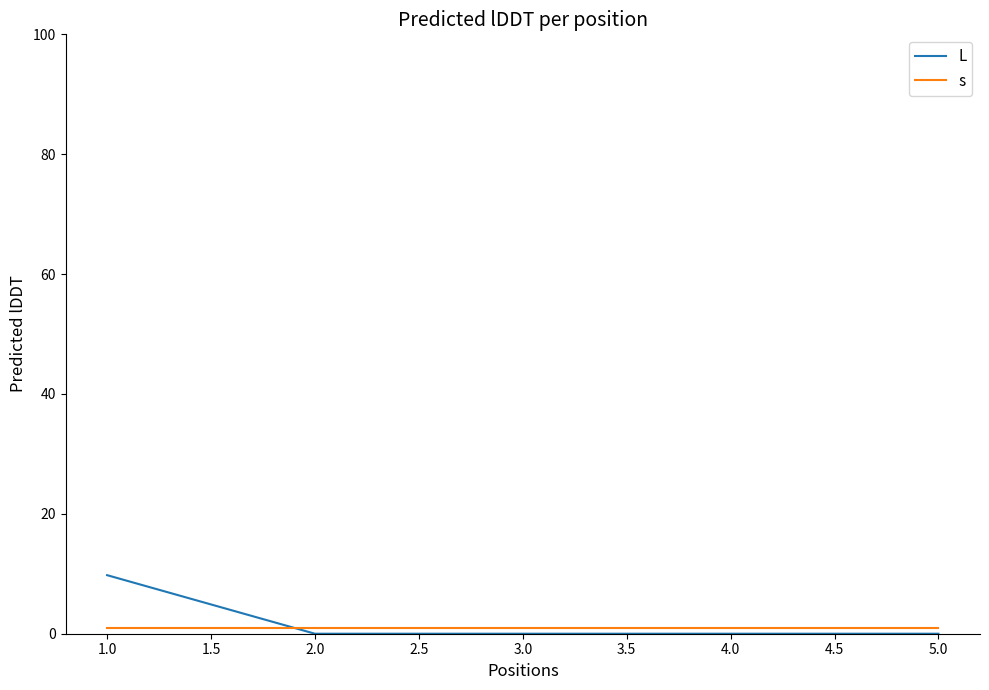

Which series has the largest total across all categories?

L